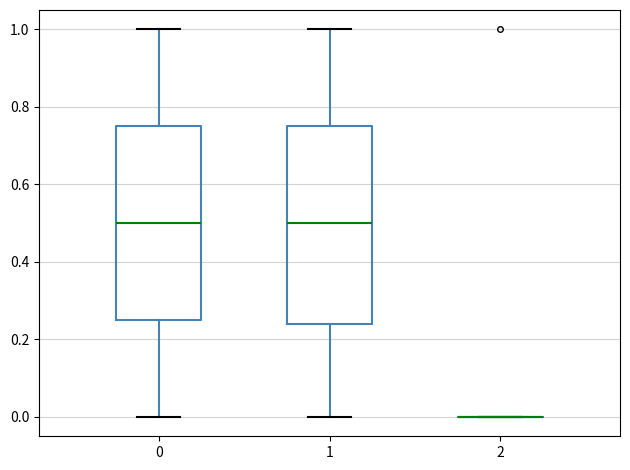

Where does the lower whisker of the box at x = 0 end on the y-axis? The values are not printed on the chart, so give them approximately, as read against the axis.

0.00